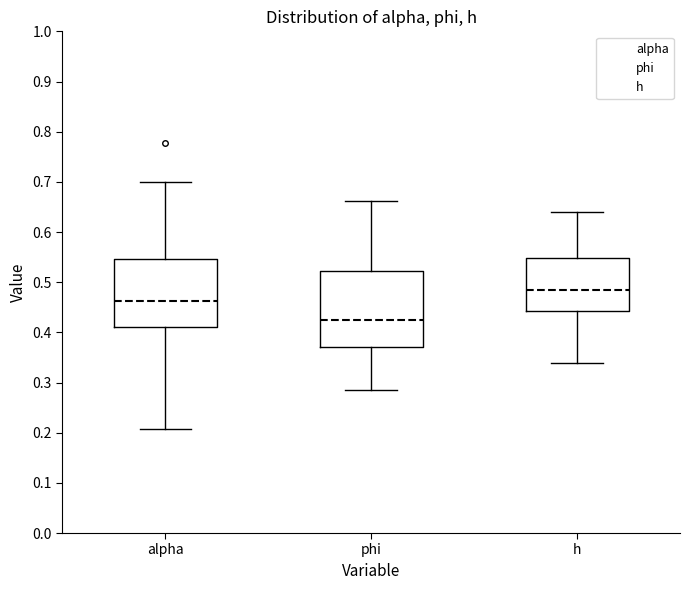

Which box has the highest median line?

h